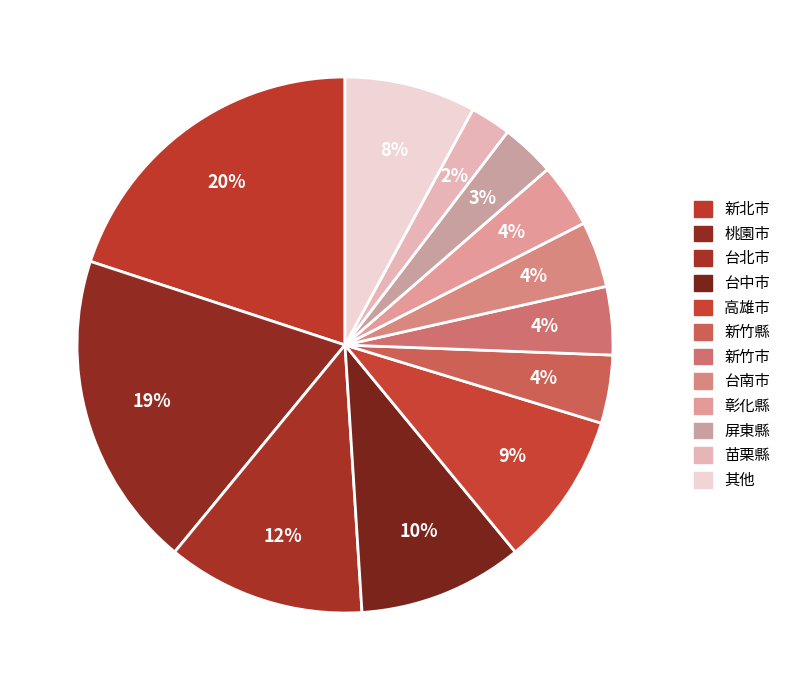

How many slices are in this pie chart?

12